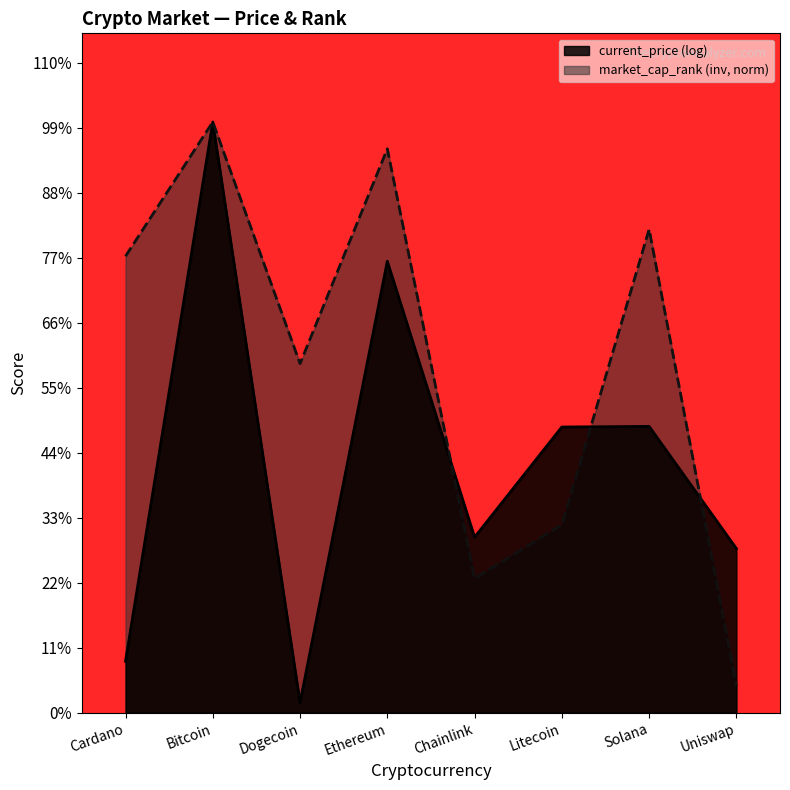

What is the sum of the values at Bitcoin and Ethereum?

21.4